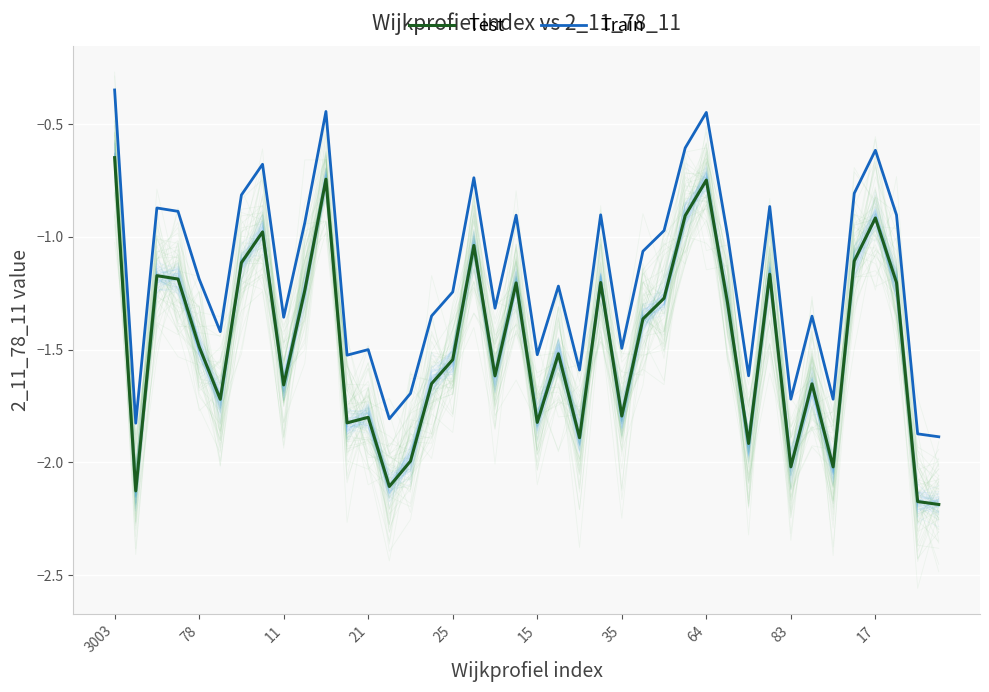

Which series has the widest spread of values?

Test